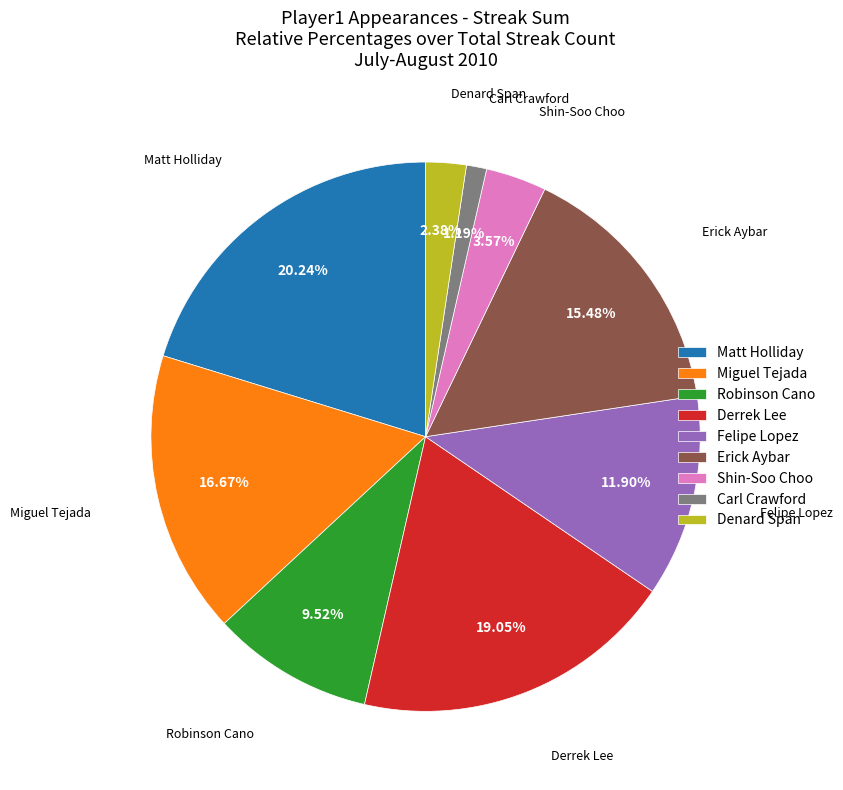

How many segments does this pie chart have?

9